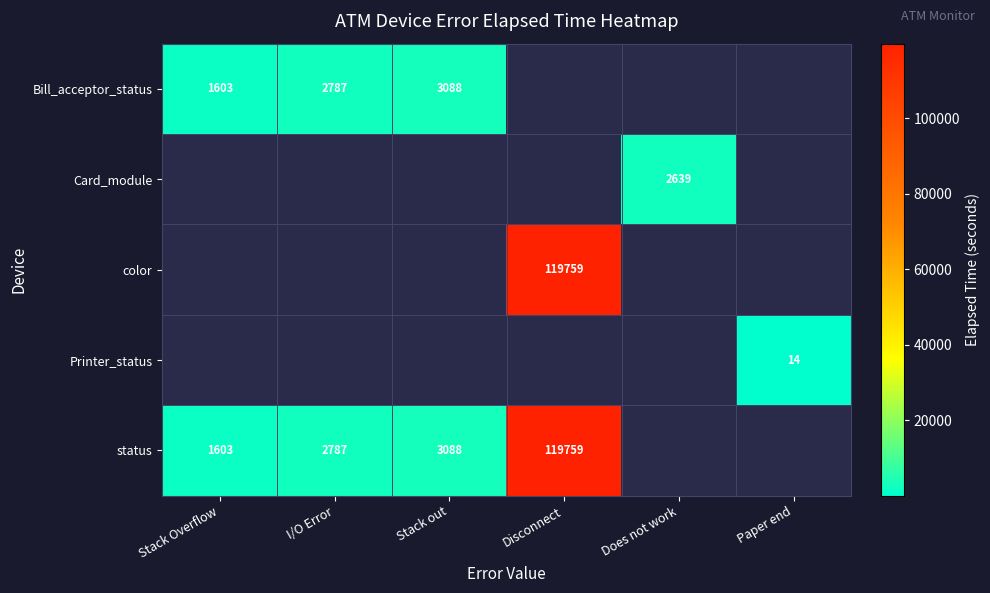

At how many categories does at least one series exceed 9577?

1